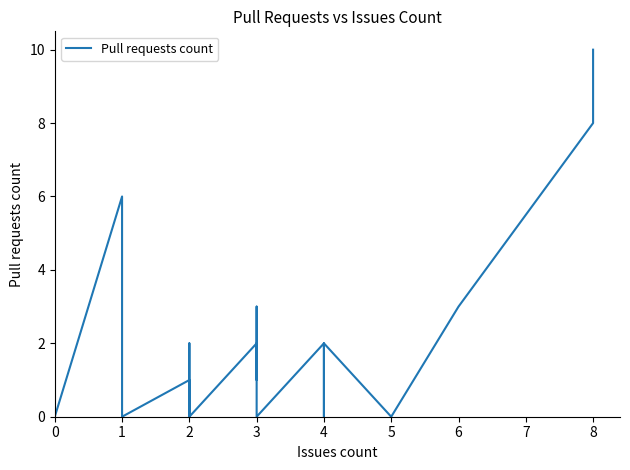

Between 4 and 0, which is larger?

4